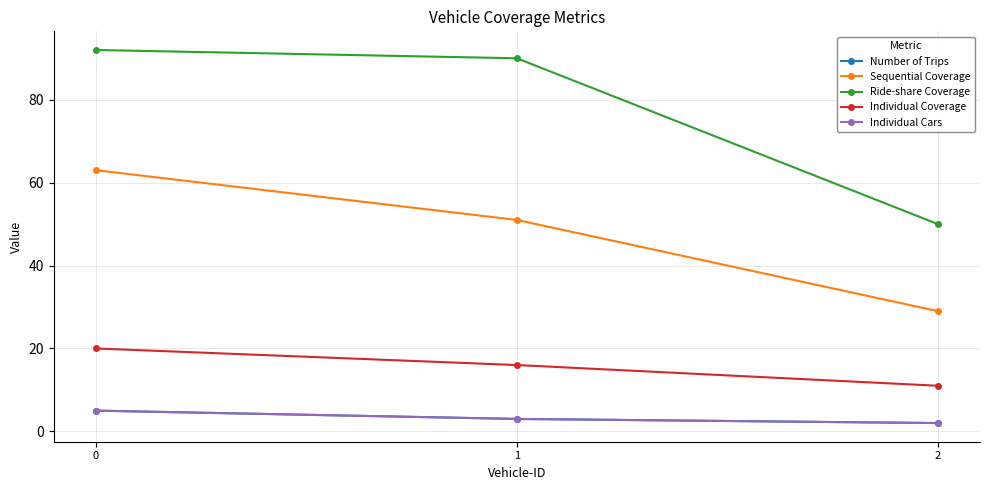

Which series has the widest spread of values?

Ride-share Coverage